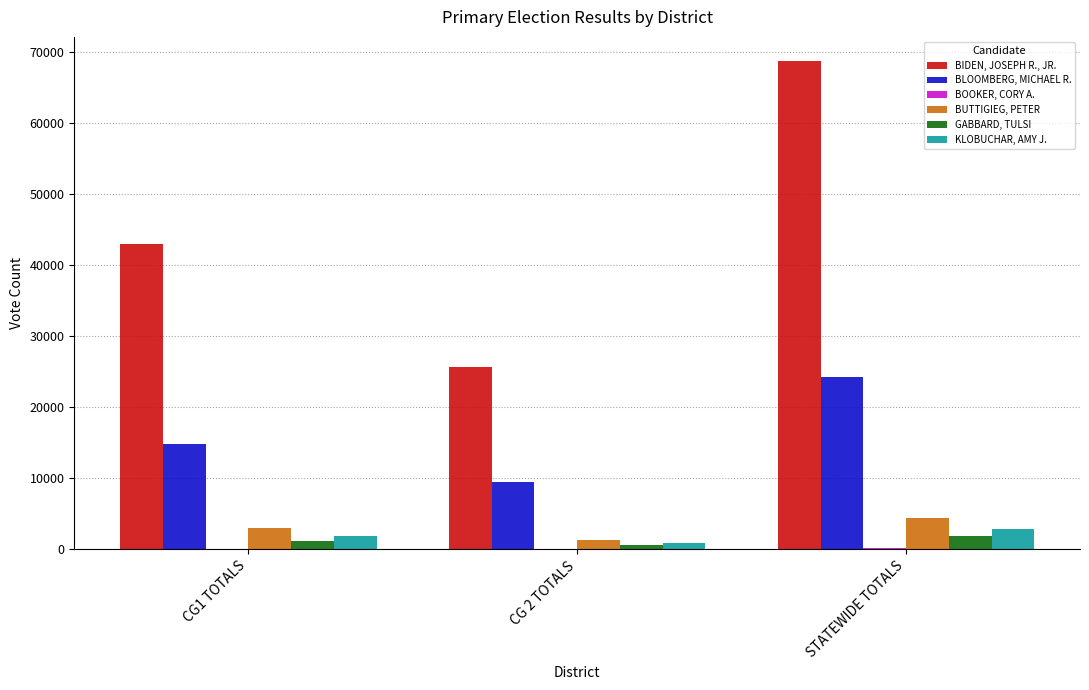

How many series are shown in this chart?

6